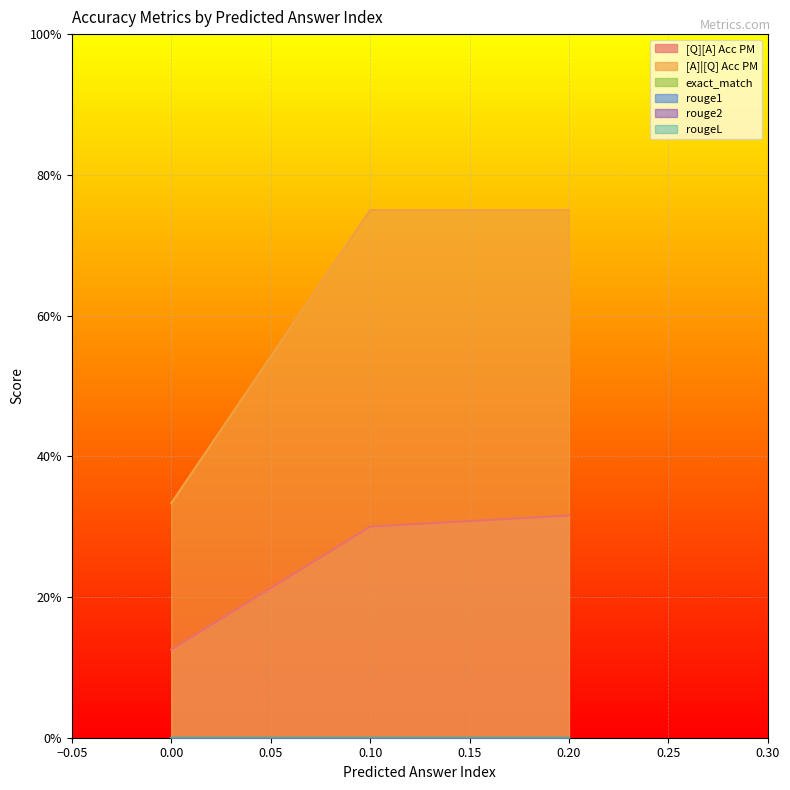

What is the total value across all series at 0?

0.5